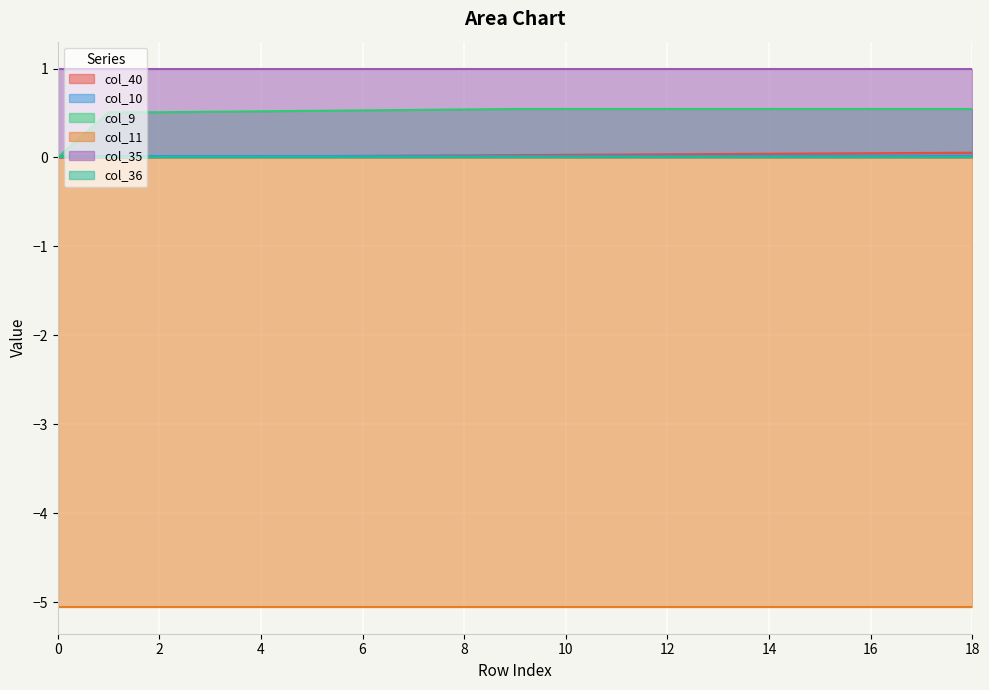

What is the value of the col_9 point at the 4th from the left?

0.5